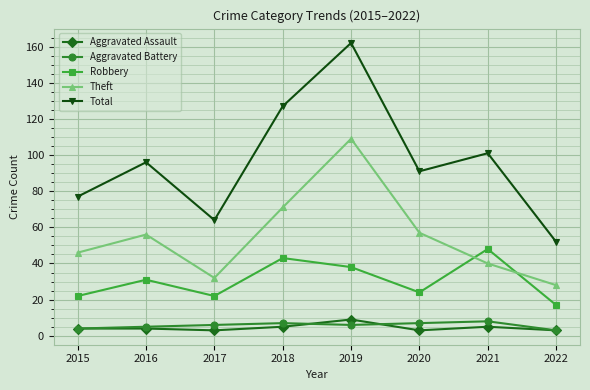

Reading right to left, transcribe all the data shown in this chart.

Aggravated Assault: 2022=3	2021=5	2020=3	2019=9	2018=5	2017=3	2016=4	2015=4
Aggravated Battery: 2022=3	2021=8	2020=7	2019=6	2018=7	2017=6	2016=5	2015=4
Robbery: 2022=17	2021=48	2020=24	2019=38	2018=43	2017=22	2016=31	2015=22
Theft: 2022=28	2021=40	2020=57	2019=109	2018=71	2017=32	2016=56	2015=46
Total: 2022=52	2021=101	2020=91	2019=162	2018=127	2017=64	2016=96	2015=77